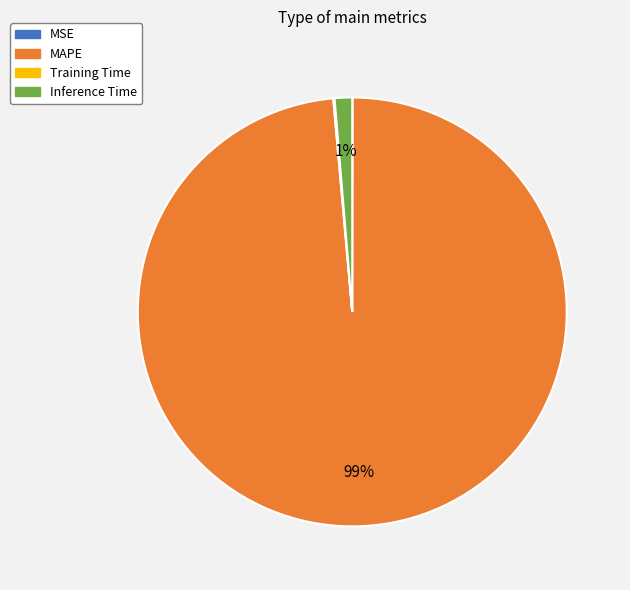

To the nearest percent, what portion does MAPE represent?

99%